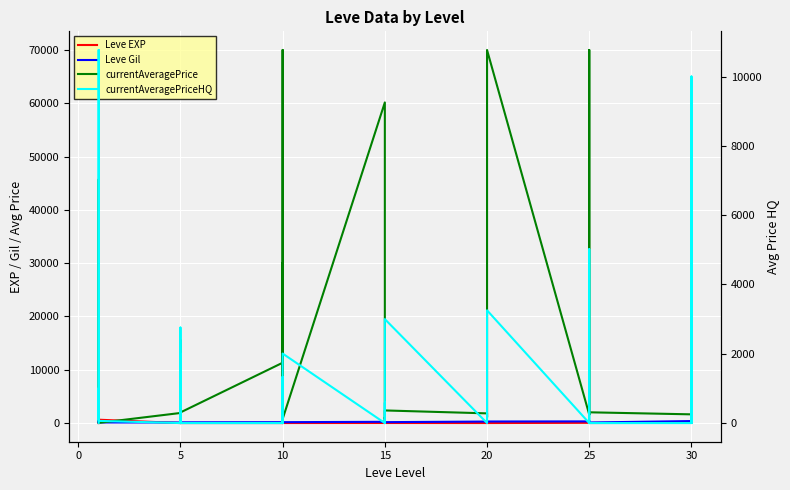

Reading right to left, list all the values displayed in this chart.

Leve EXP: 62	31	64	31	12	36	39	8	36	47	8	12	17	28	16	9	14	18	24	7	13	18	9	13	9	3	7	4	3	2	5	2	6	4	630	1	1	630	1	1
Leve Gil: 428	160	391	377	107	388	294	202	379	316	295	91	293	245	192	287	174	170	240	170	235	236	170	90	174	287	170	170	139	170	140	139	168	110	113	690	160	112	690	330
currentAveragePrice: 7286	1845	3483	1637	2021	1582	1627	70000	1849	1582	70000	60159	22021	1849	1100	1820	2370	769	1100	430	1100	60159	769	30000	1823	70000	7000	11320	1996	2755	1821	1997	15611	1894	40	2219	1893	45711	3763	1820
currentAveragePriceHQ: 7572	0	10000	0	0	0	0	3254	5017	0	3254	0	0	0	0	0	3000	2006	0	588	0	0	2006	0	0	1330	0	0	0	2755	0	2000	0	0	63	1000	109	10766	1000	0